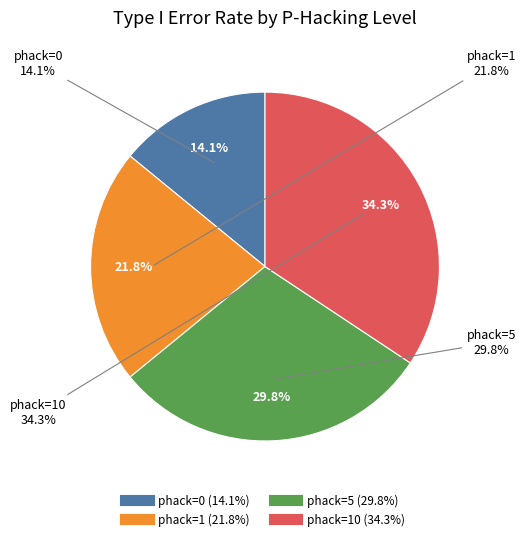

Which category has the biggest portion of the pie?

phack=10